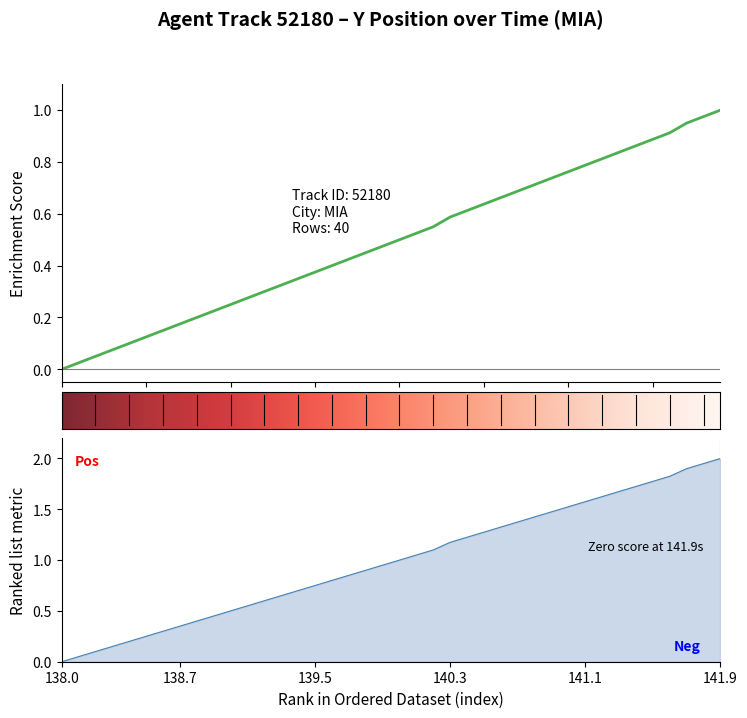

What is the value of the Y point at the 19th from the left?

0.9